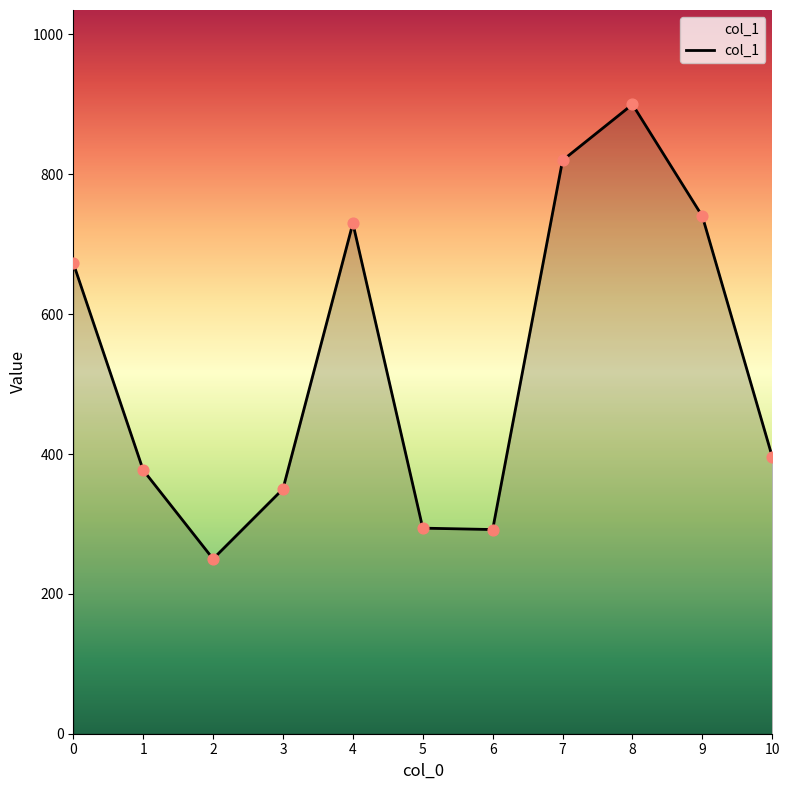

What is the ratio of the value at 0 to the value at 5?

2.3